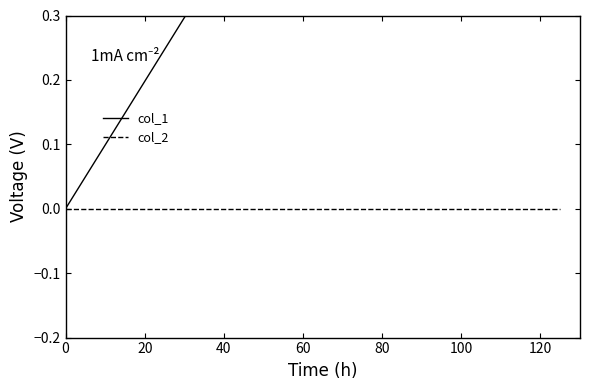

True or false: col_2 has more than 0 interior local peaks.

False